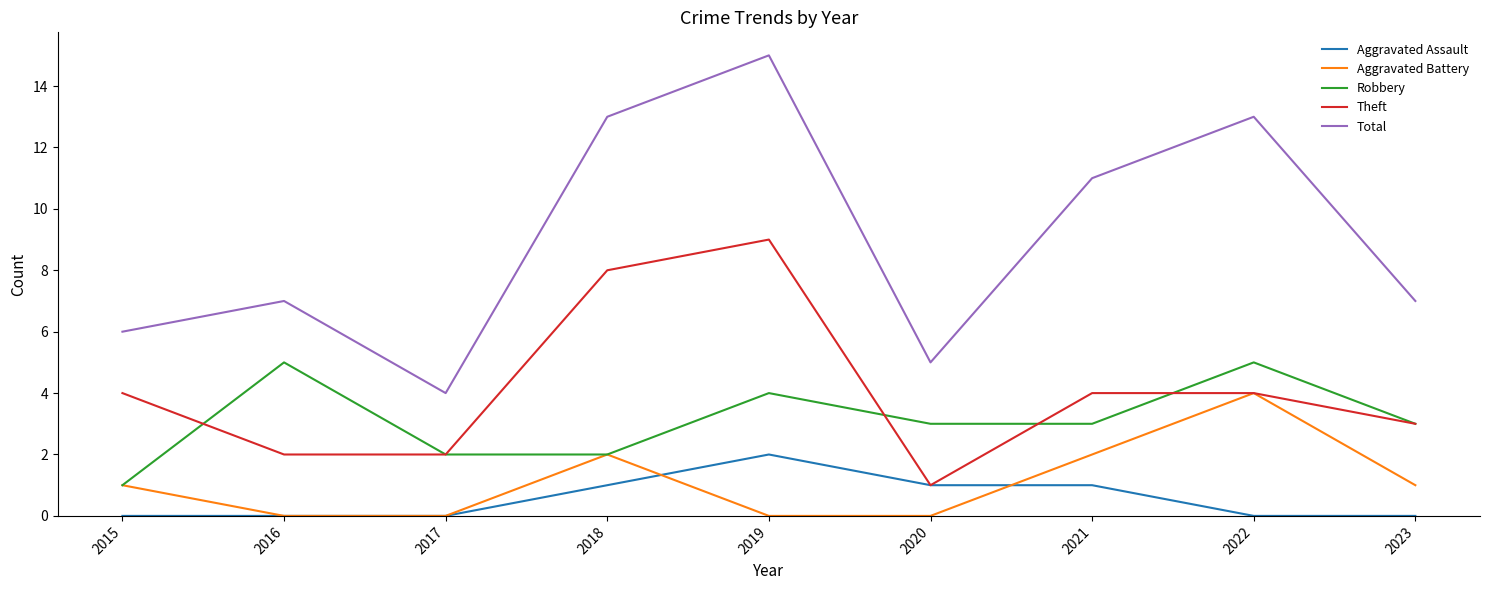

Which series has the widest spread of values?

Total